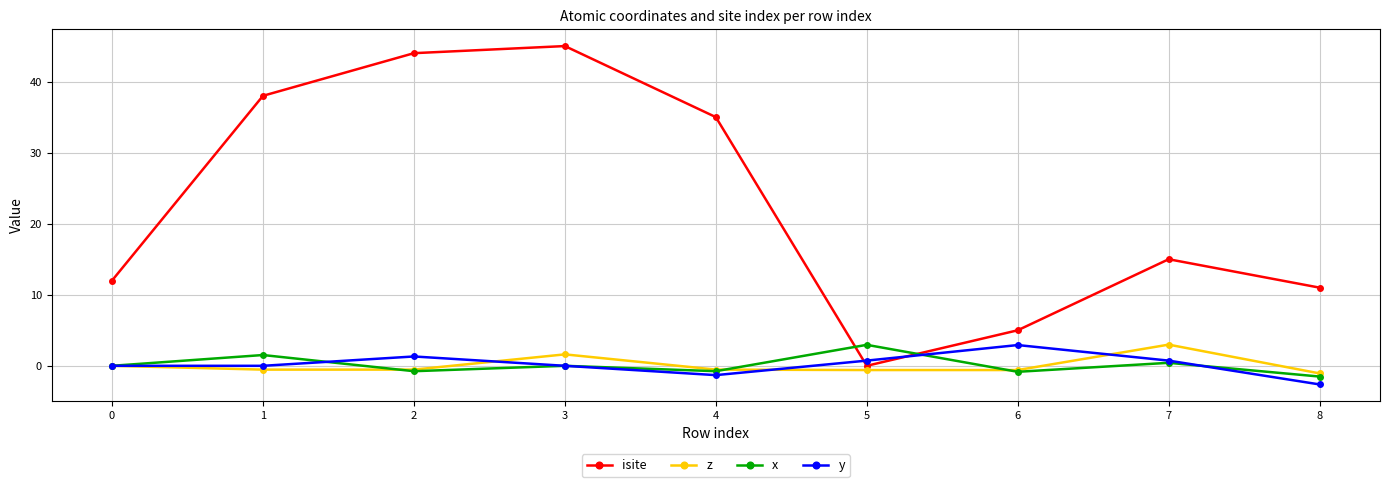

How many times do y and isite cross each other?

2